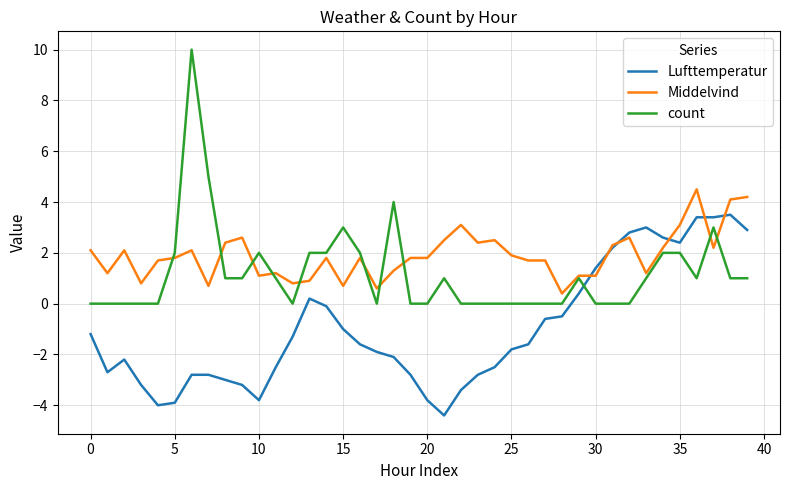

What are all the series names shown in the legend?

Lufttemperatur, Middelvind, count